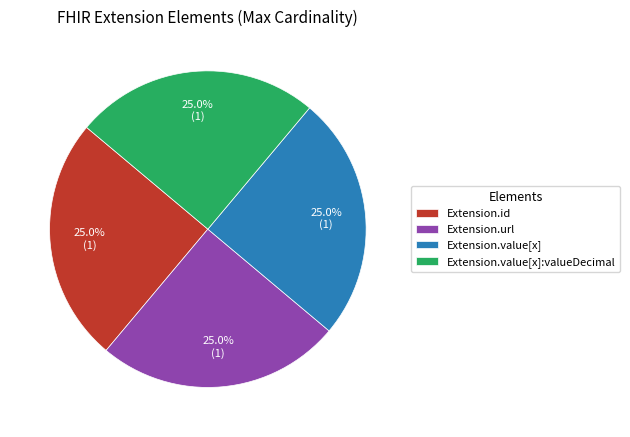

Is there any slice that represents more than half of the pie?

No